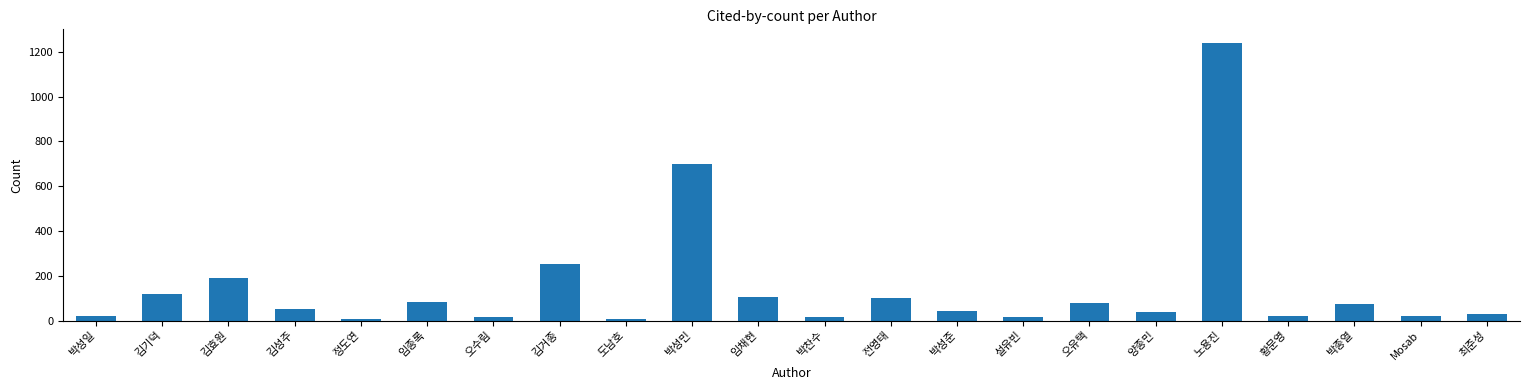

What is the label of the 8th bar from the right?

설유빈